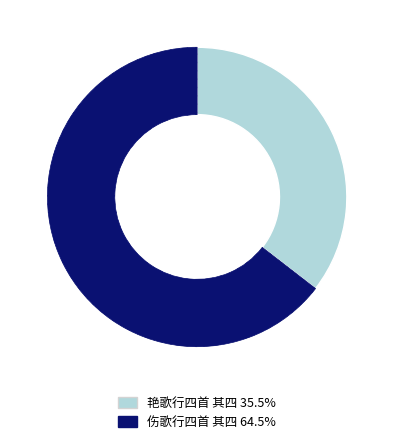

Is there a majority slice in this chart?

Yes